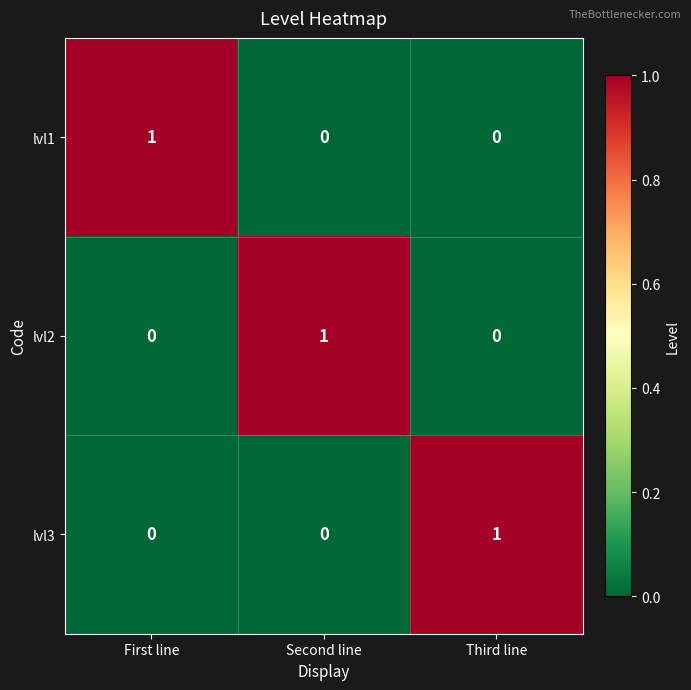

Reading right to left, what are all the values shown in this chart?

lvl1: 0	0	1
lvl2: 0	1	0
lvl3: 1	0	0